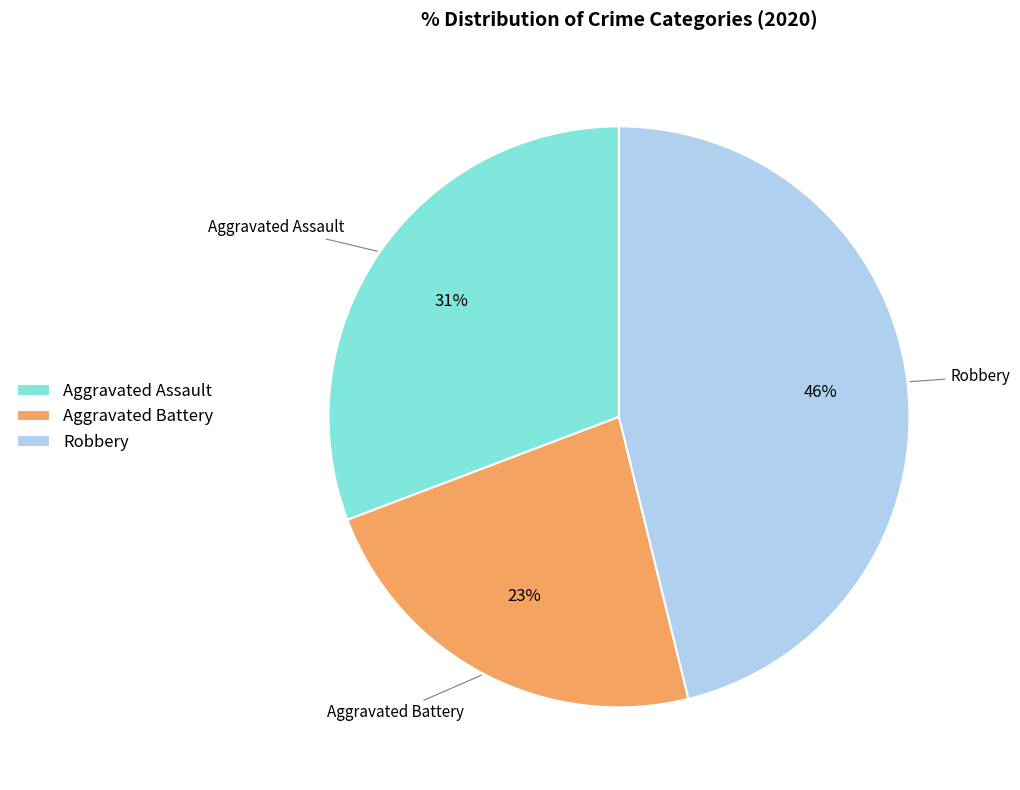

The Robbery slice represents 58% of the pie. True or false?

False